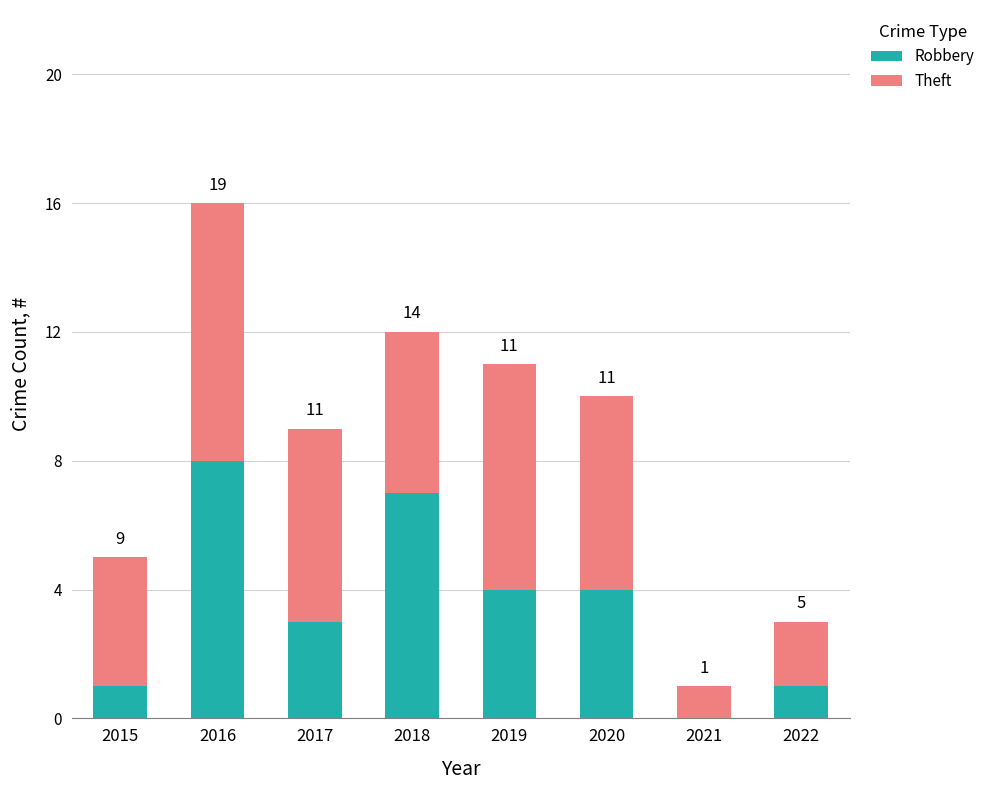

What are all the series names shown in the legend?

Robbery, Theft